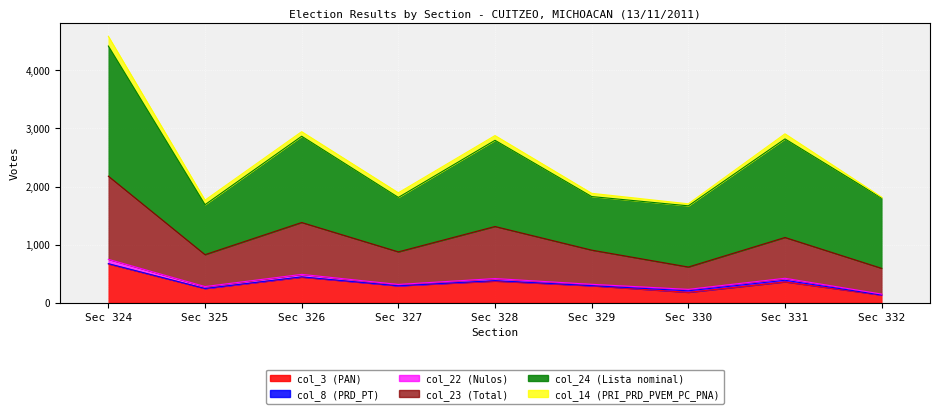

Which has a higher value, 329 or 331?

331